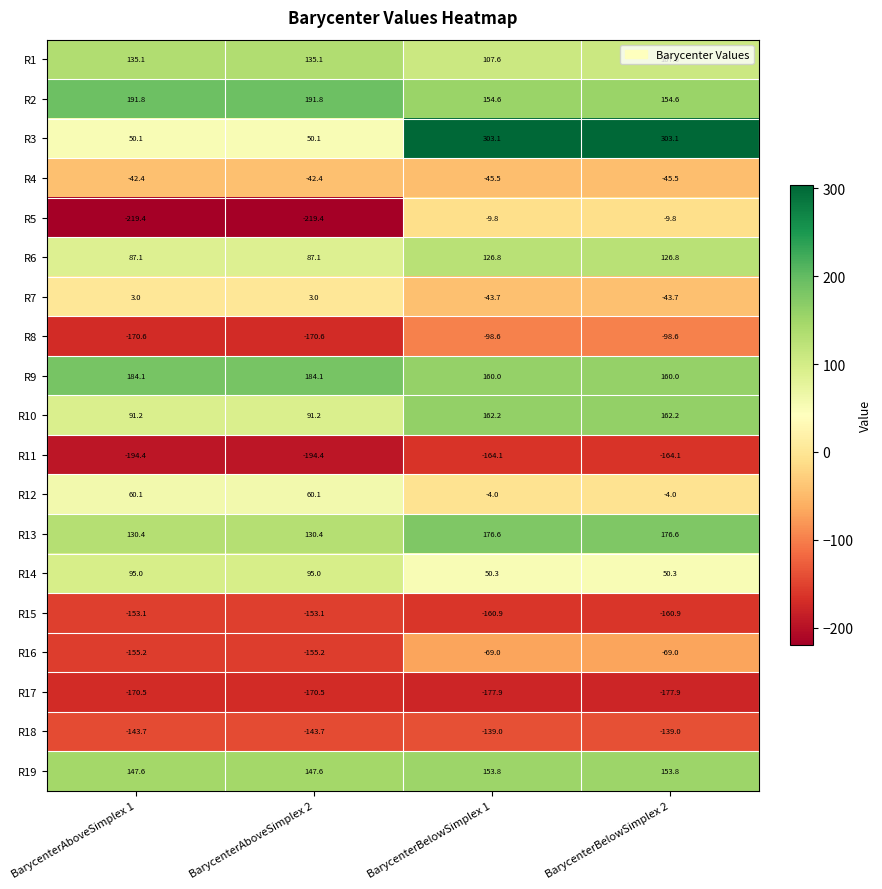

What is the sum of all R1 values?

485.4